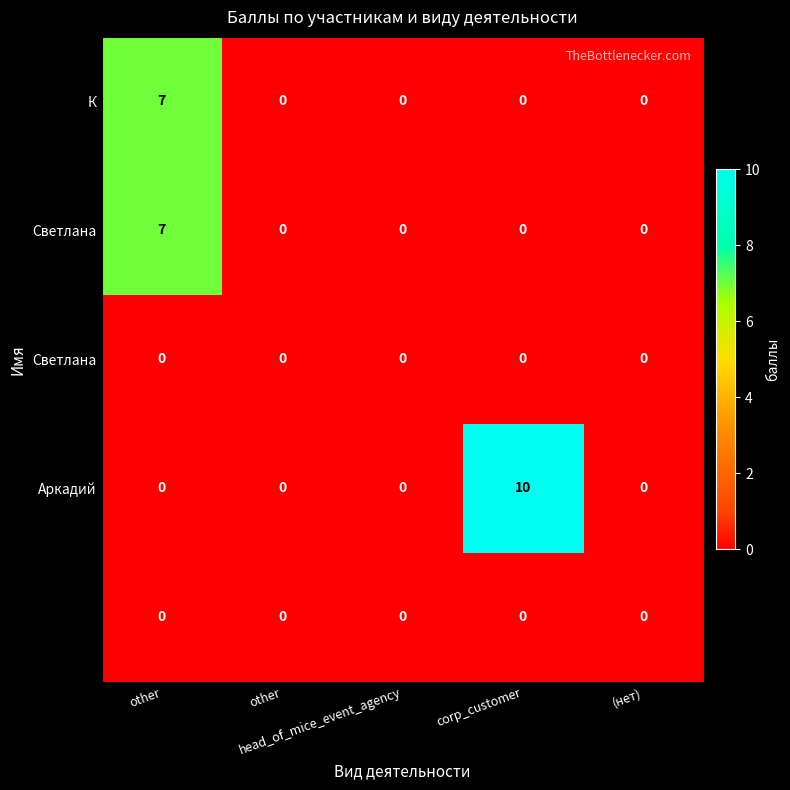

At which category is the sum across all series the highest?

other